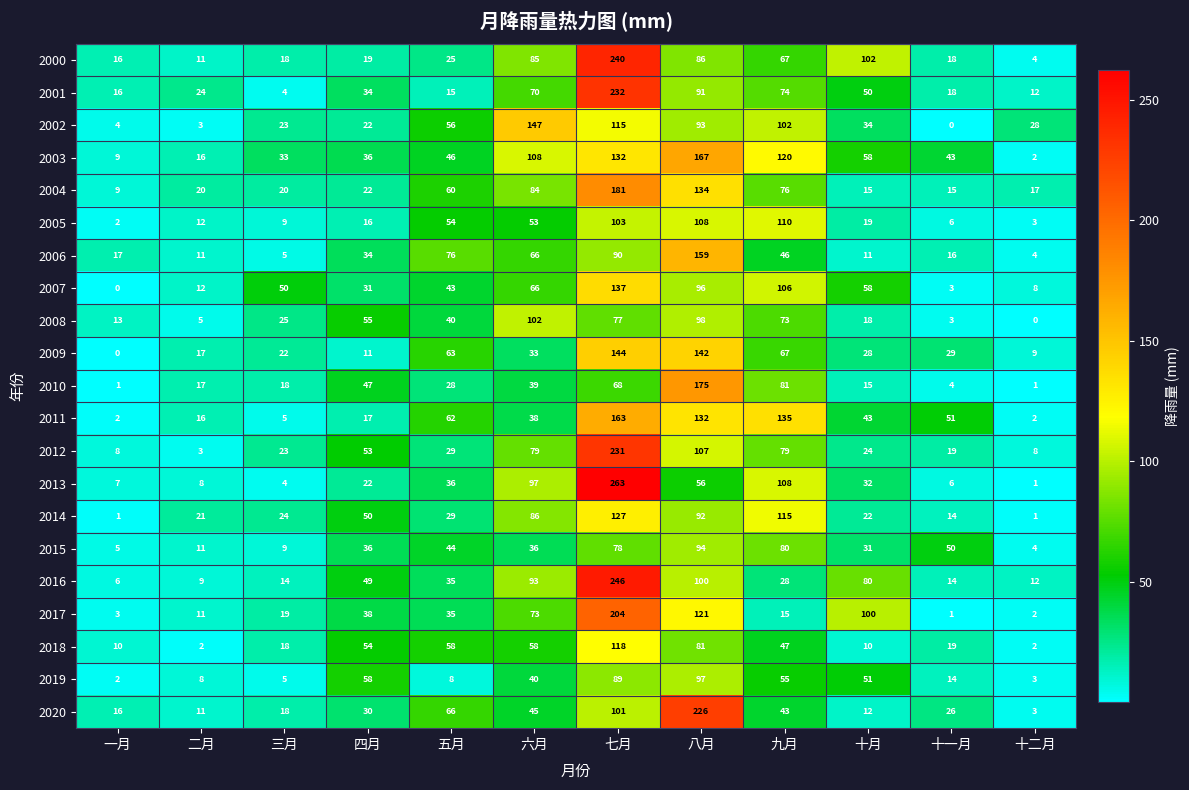

Which series has the widest spread of values?

2013